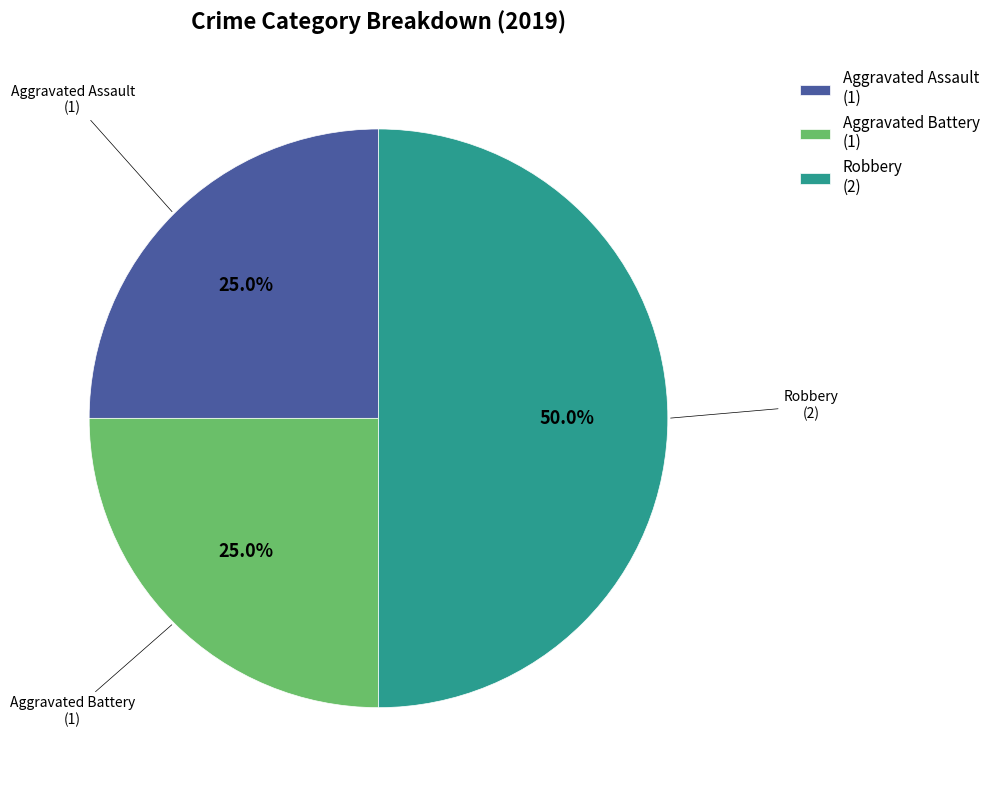

Is the sum of Robbery and Aggravated Assault greater than half?

Yes